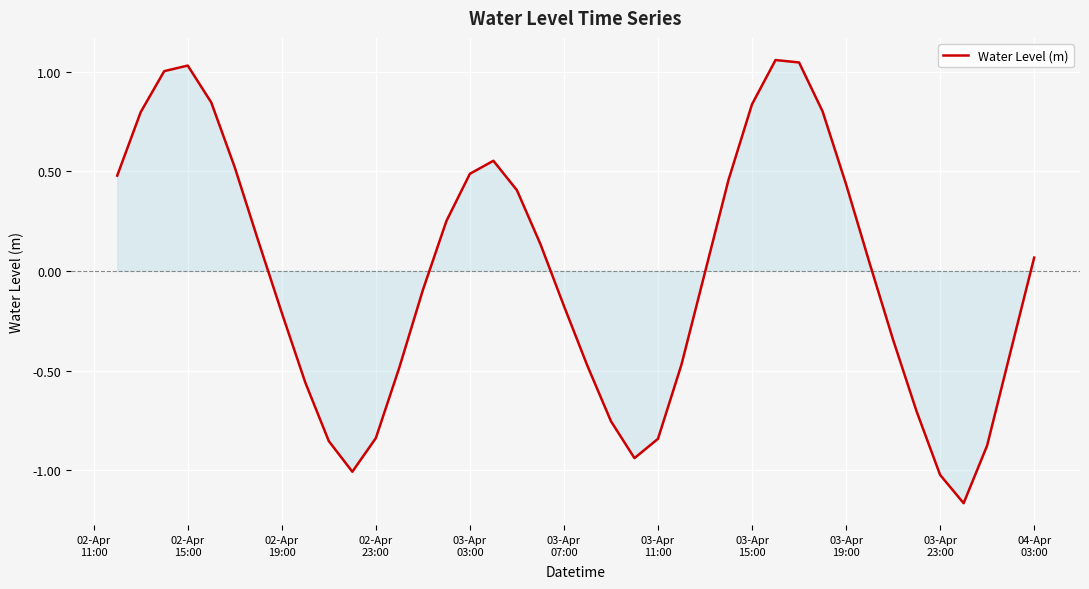

What is the difference between the maximum and minimum values?

2.2